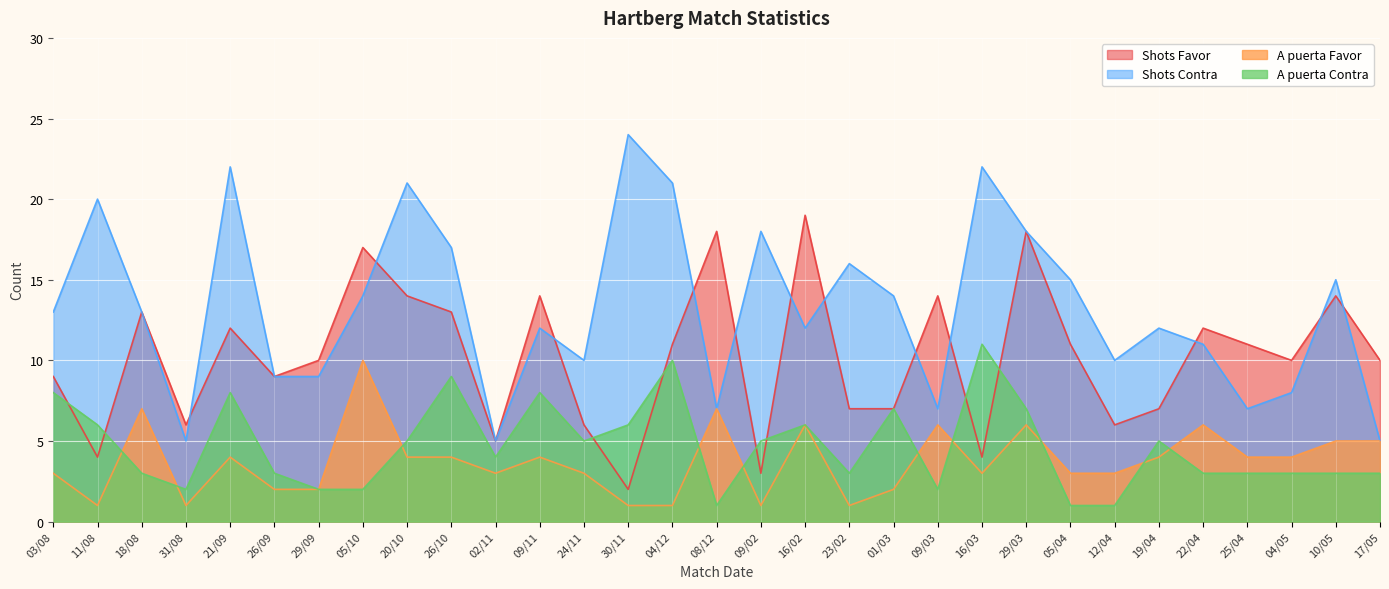

Which series has the largest range (max minus min)?

Shots Contra